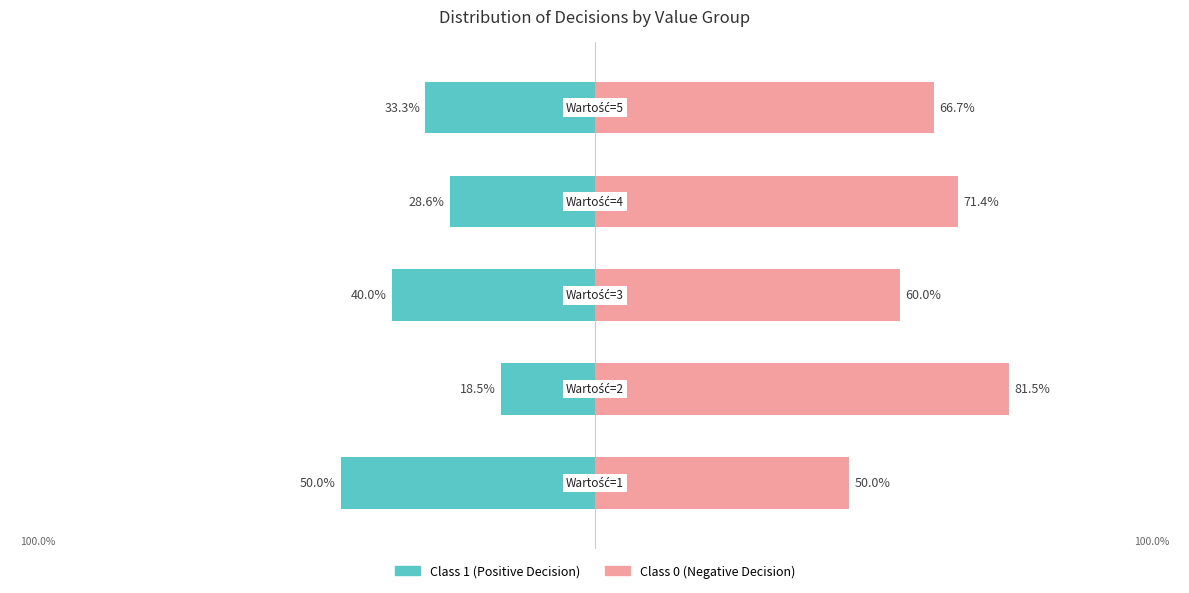

Is the value of Klasa=1 (Positive) at 4 greater than the value of Klasa=0 (Negative) at 4?

No